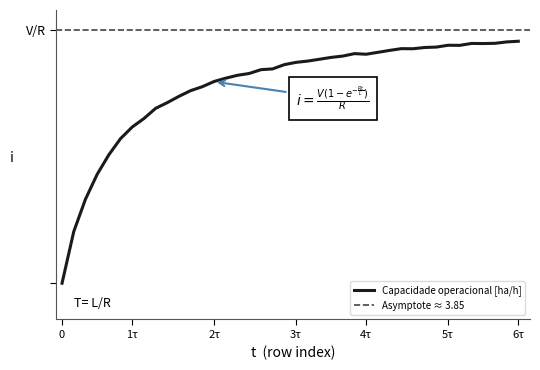

Rank the categories by value from lowest to highest.

0, 1, 2, 3, 4, 5, 6, 7, 8, 9, 10, 11, 12, 13, 14, 15, 16, 17, 18, 19, 20, 21, 22, 23, 24, 26, 25, 27, 28, 30, 29, 31, 32, 34, 33, 36, 35, 37, 38, 39